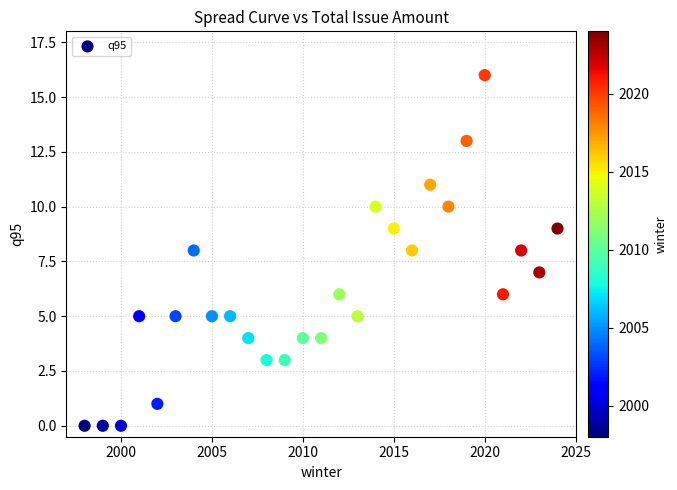

What is the range of X values (max minus min)?

26